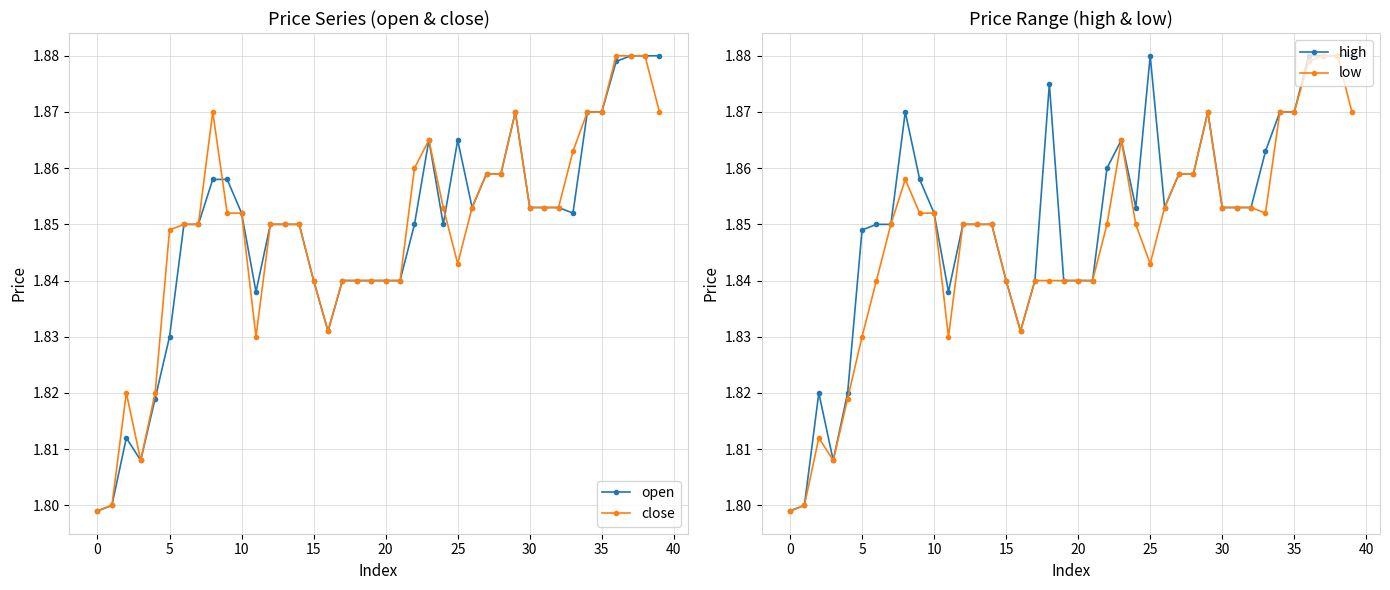

True or false: high and low cross at least once.

False